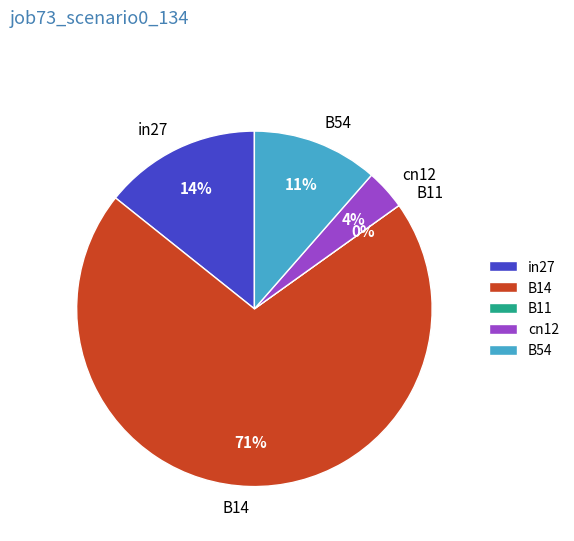

To the nearest percent, what is the average slice percentage?

20%